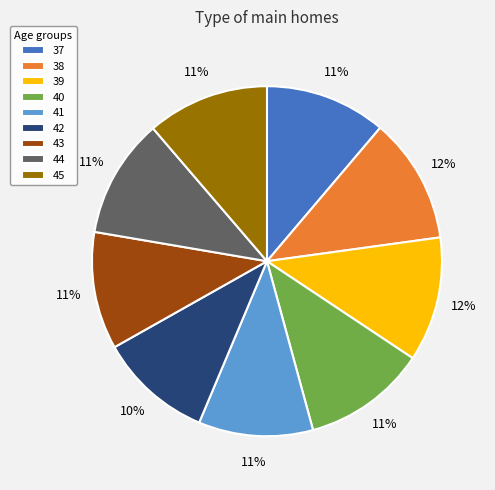

Is it true that 42 is 1% of the pie?

False